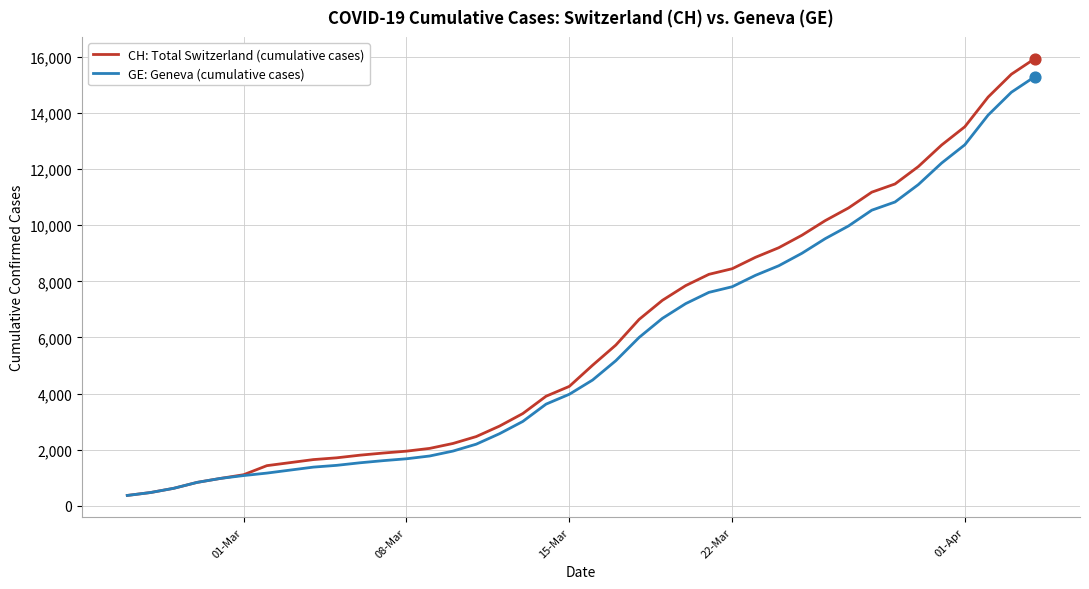

Which series has the largest total across all categories?

CH: Total Switzerland (cumulative cases)